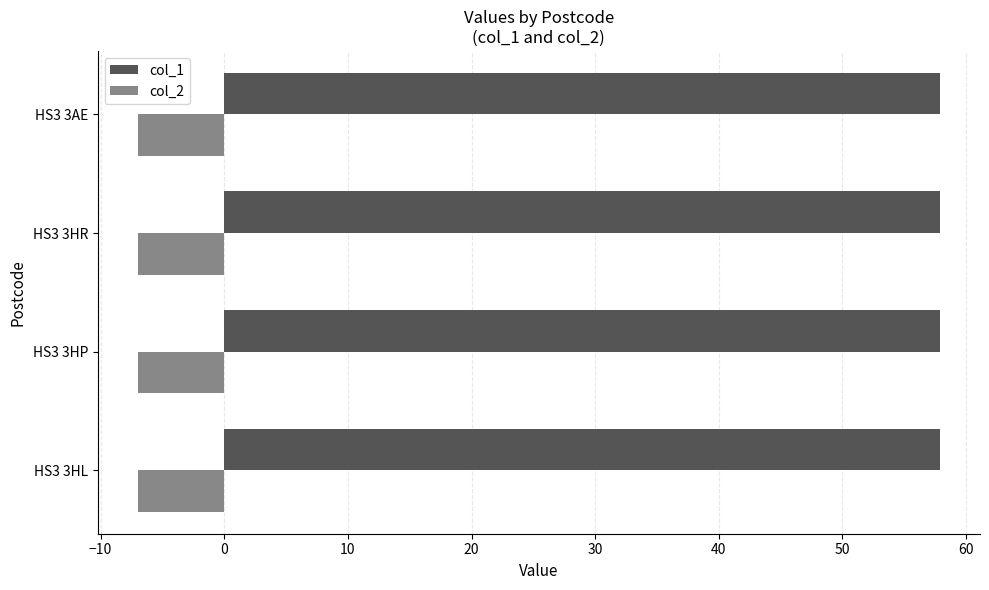

What is the minimum value for col_2?

-7.0